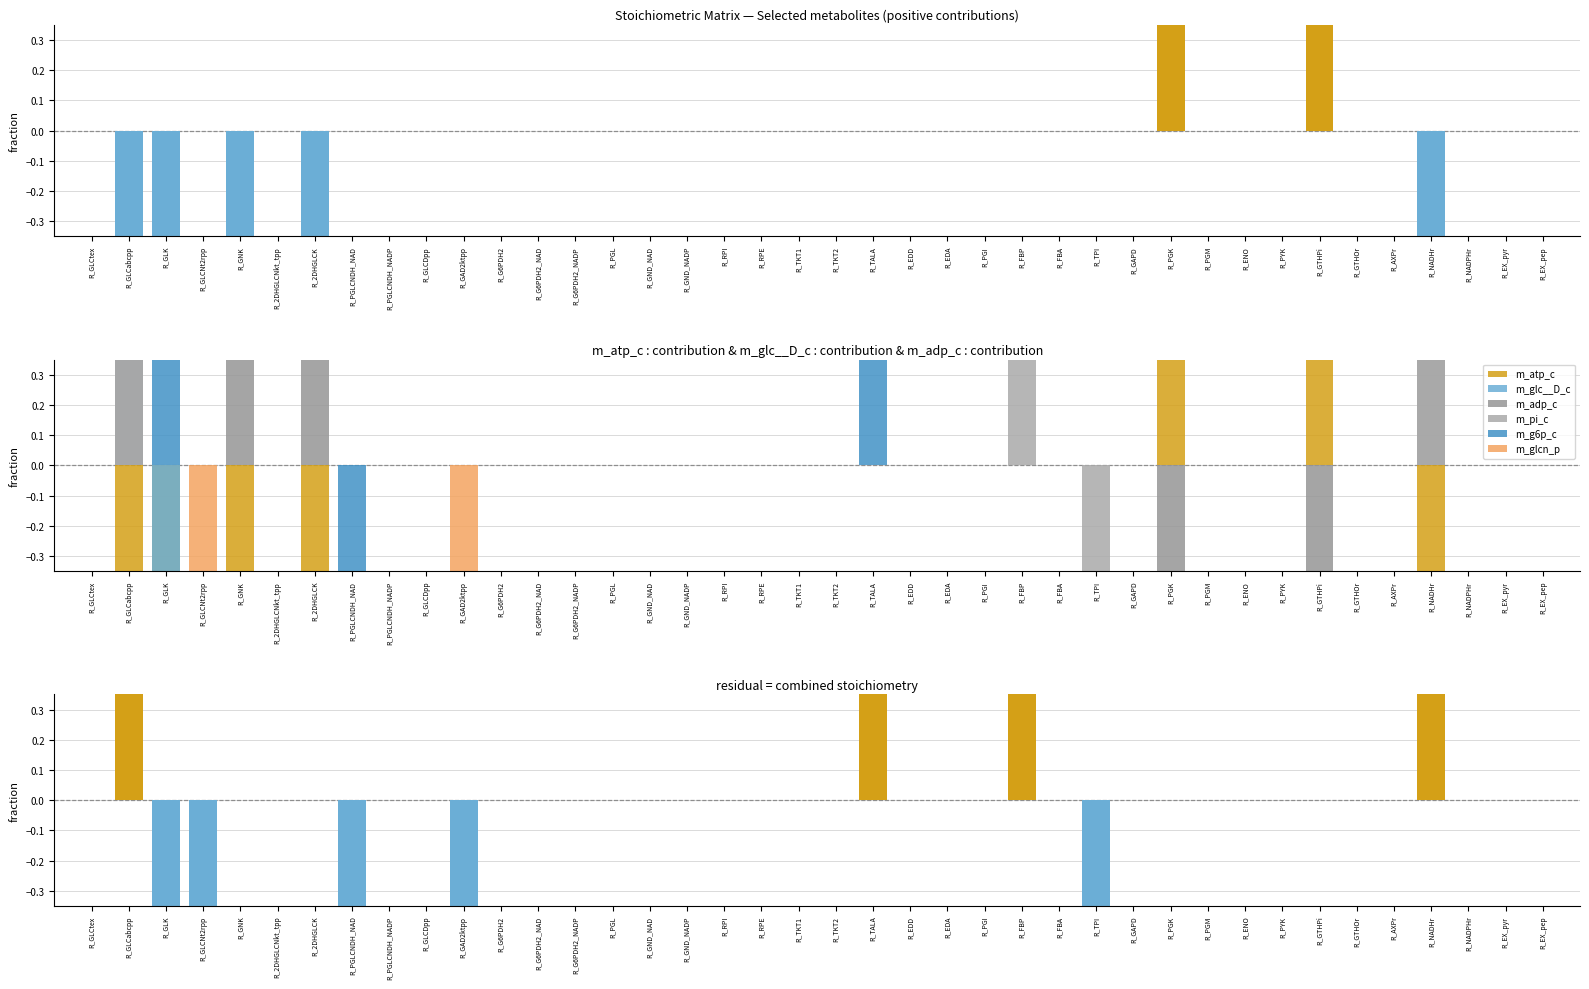

At which category does the chart reach its peak across all series?

R_PGK